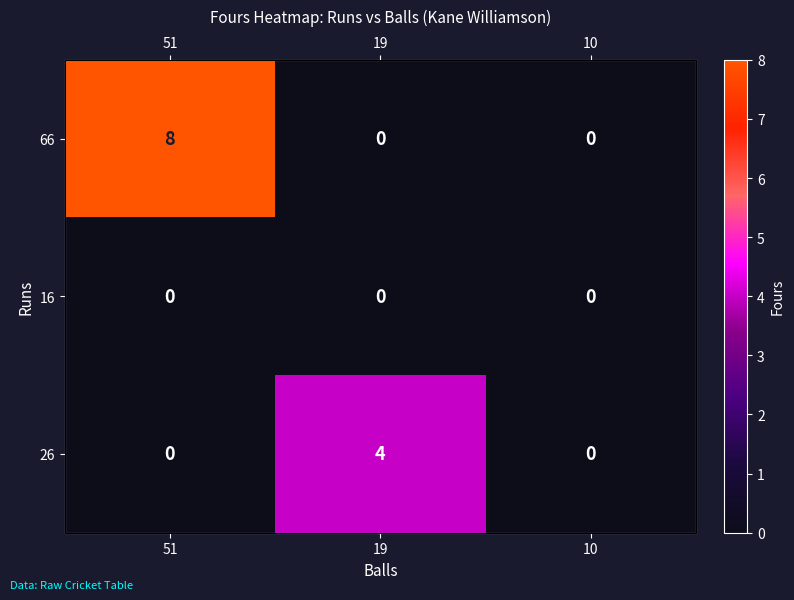

Is it true that 26 equals 0 at 10?

True